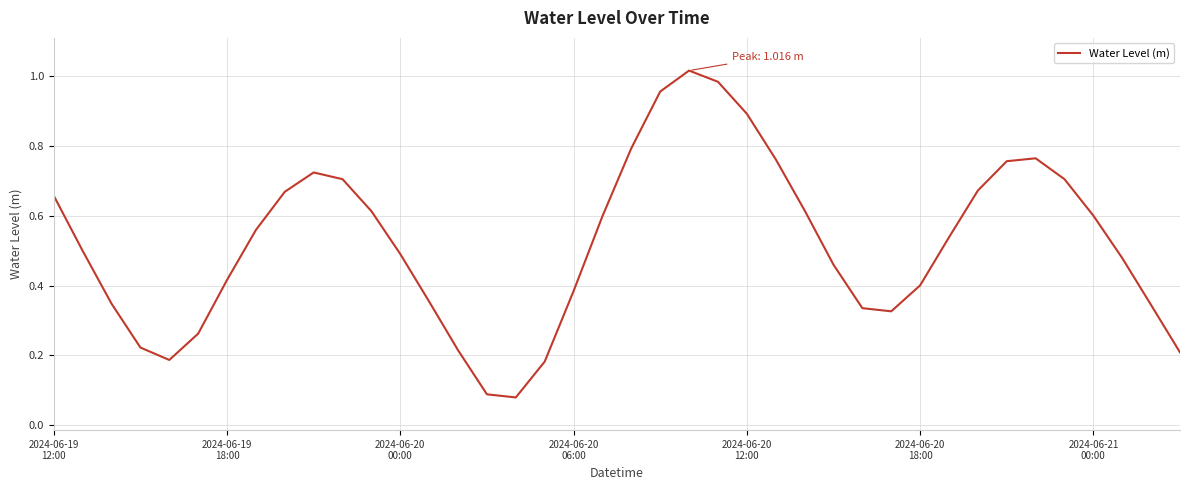

Does the chart have visible grid lines?

Yes